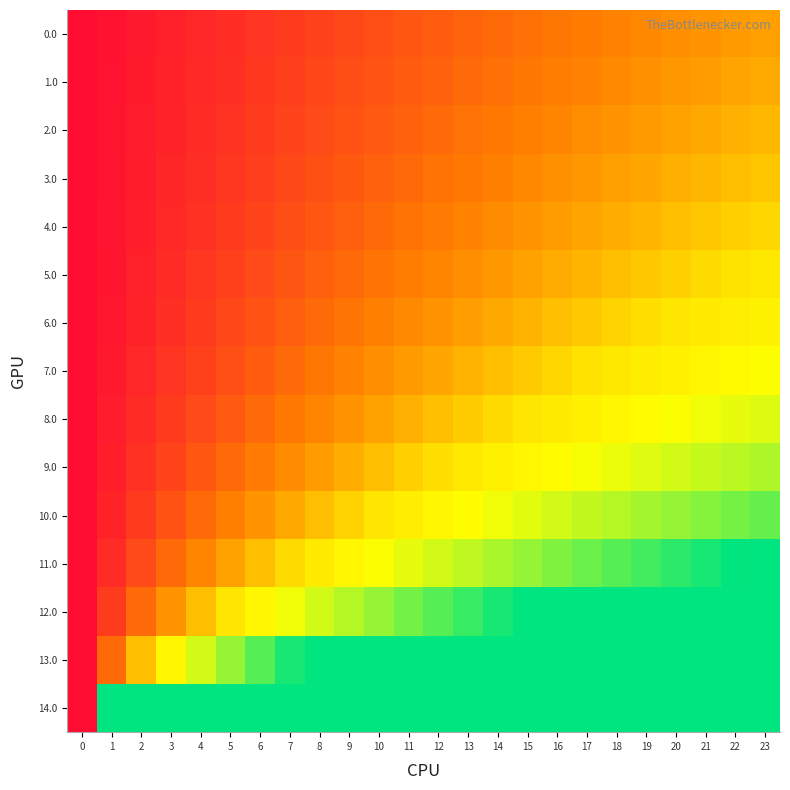

How many categories are shown in the chart?

24